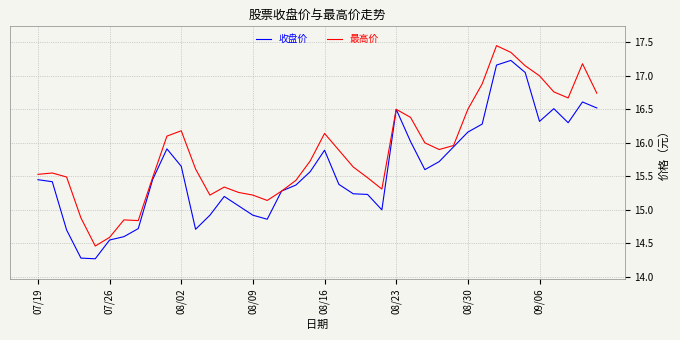

Which series has the largest total across all categories?

最高价